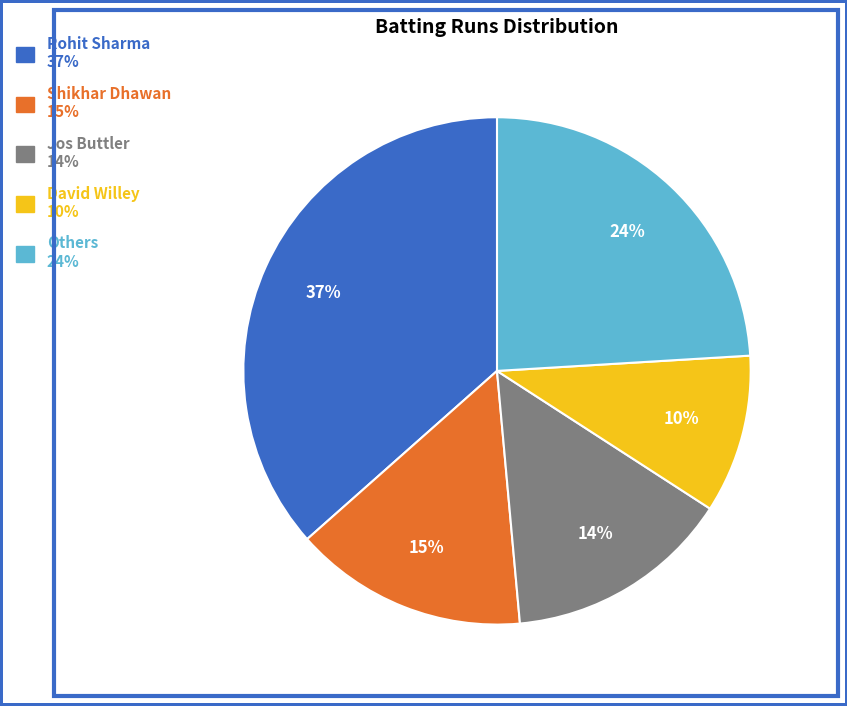

Is there any slice that represents more than half of the pie?

No